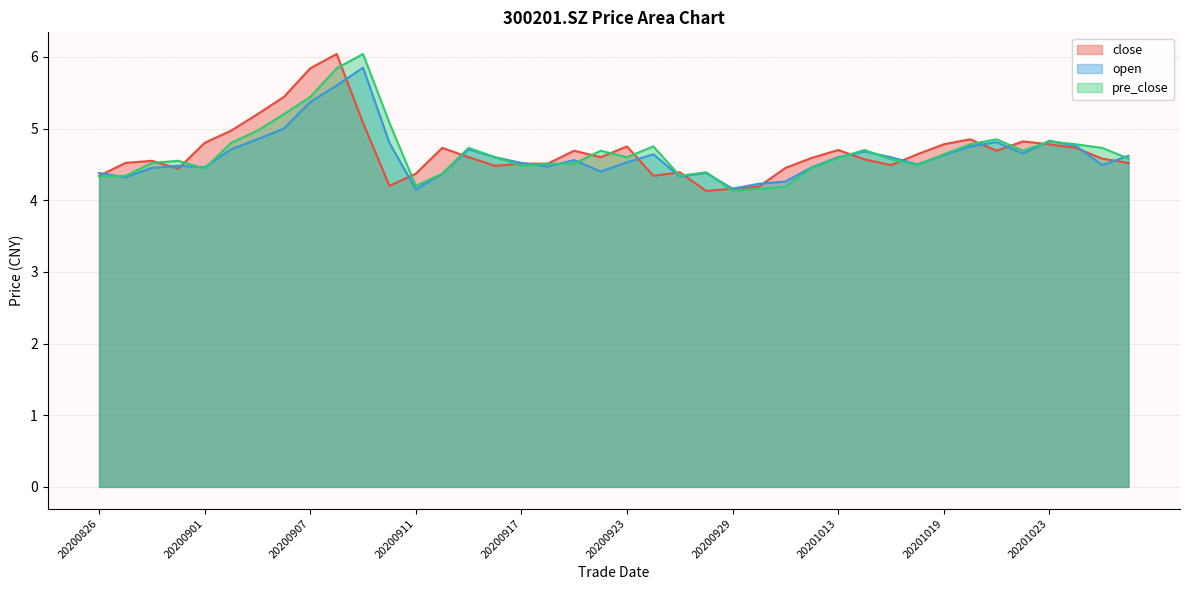

Reading left to right, what are all the values shown in this chart?

close: 20200826=4.3	20200827=4.5	20200828=4.5	20200831=4.4	20200901=4.8	20200902=5.0	20200903=5.2	20200904=5.4	20200907=5.8	20200908=6.0	20200909=5.1	20200910=4.2	20200911=4.4	20200914=4.7	20200915=4.6	20200916=4.5	20200917=4.5	20200918=4.5	20200921=4.7	20200922=4.6	20200923=4.8	20200924=4.3	20200925=4.4	20200928=4.1	20200929=4.2	20200930=4.2	20201009=4.5	20201012=4.6	20201013=4.7	20201014=4.6	20201015=4.5	20201016=4.6	20201019=4.8	20201020=4.8	20201021=4.7	20201022=4.8	20201023=4.8	20201026=4.7	20201027=4.6	20201028=4.5
open: 20200826=4.4	20200827=4.3	20200828=4.5	20200831=4.5	20200901=4.5	20200902=4.7	20200903=4.8	20200904=5.0	20200907=5.4	20200908=5.6	20200909=5.8	20200910=4.8	20200911=4.2	20200914=4.4	20200915=4.7	20200916=4.6	20200917=4.5	20200918=4.5	20200921=4.6	20200922=4.4	20200923=4.5	20200924=4.6	20200925=4.3	20200928=4.4	20200929=4.2	20200930=4.2	20201009=4.3	20201012=4.5	20201013=4.6	20201014=4.7	20201015=4.6	20201016=4.5	20201019=4.6	20201020=4.8	20201021=4.8	20201022=4.7	20201023=4.8	20201026=4.8	20201027=4.5	20201028=4.6
pre_close: 20200826=4.3	20200827=4.3	20200828=4.5	20200831=4.5	20200901=4.4	20200902=4.8	20200903=5.0	20200904=5.2	20200907=5.4	20200908=5.8	20200909=6.0	20200910=5.1	20200911=4.2	20200914=4.4	20200915=4.7	20200916=4.6	20200917=4.5	20200918=4.5	20200921=4.5	20200922=4.7	20200923=4.6	20200924=4.8	20200925=4.3	20200928=4.4	20200929=4.1	20200930=4.2	20201009=4.2	20201012=4.5	20201013=4.6	20201014=4.7	20201015=4.6	20201016=4.5	20201019=4.6	20201020=4.8	20201021=4.8	20201022=4.7	20201023=4.8	20201026=4.8	20201027=4.7	20201028=4.6